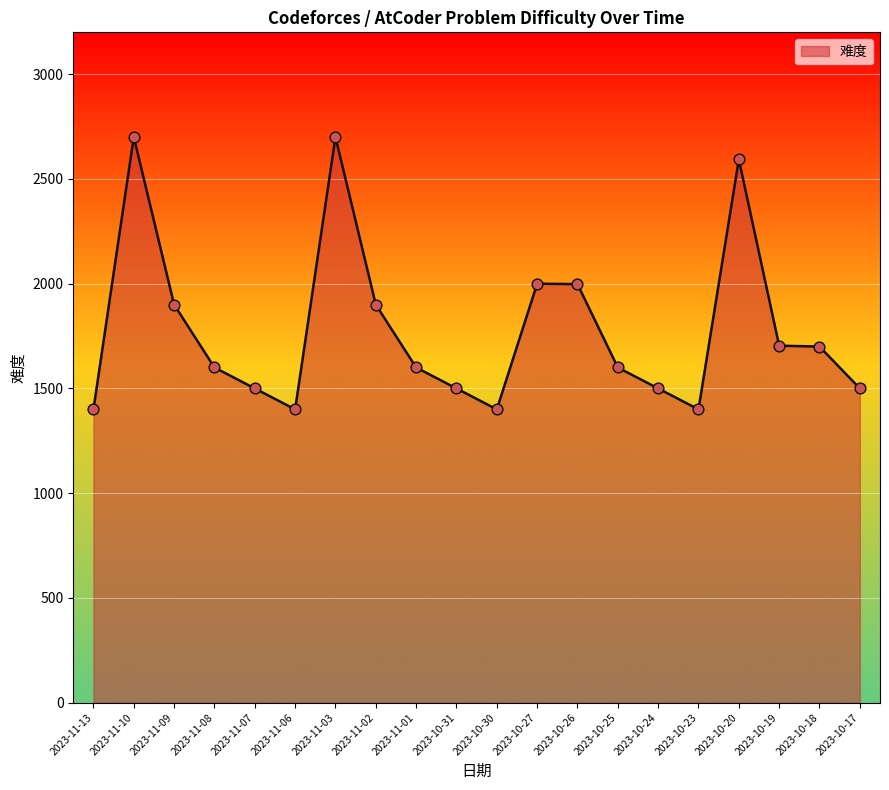

What is the change in value from 2023-11-08 to 2023-10-30?

-200